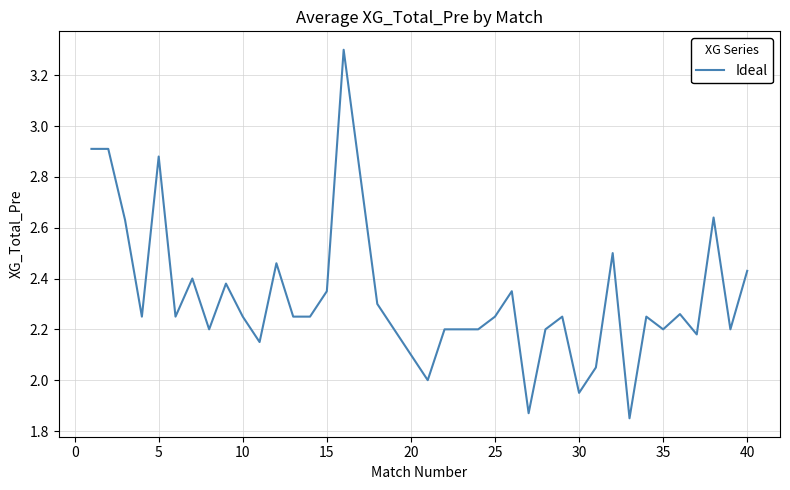

What is the maximum value shown in the chart?

3.3